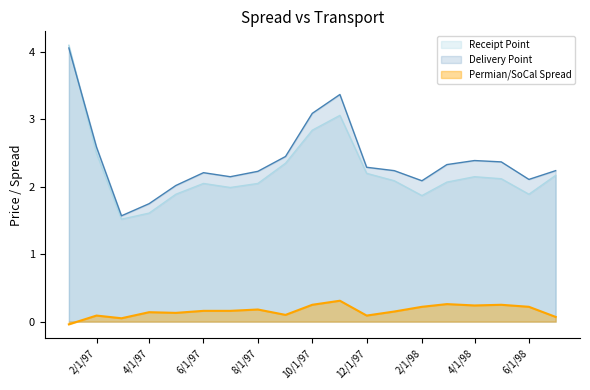

How many times do Delivery Point and Receipt Point cross each other?

1